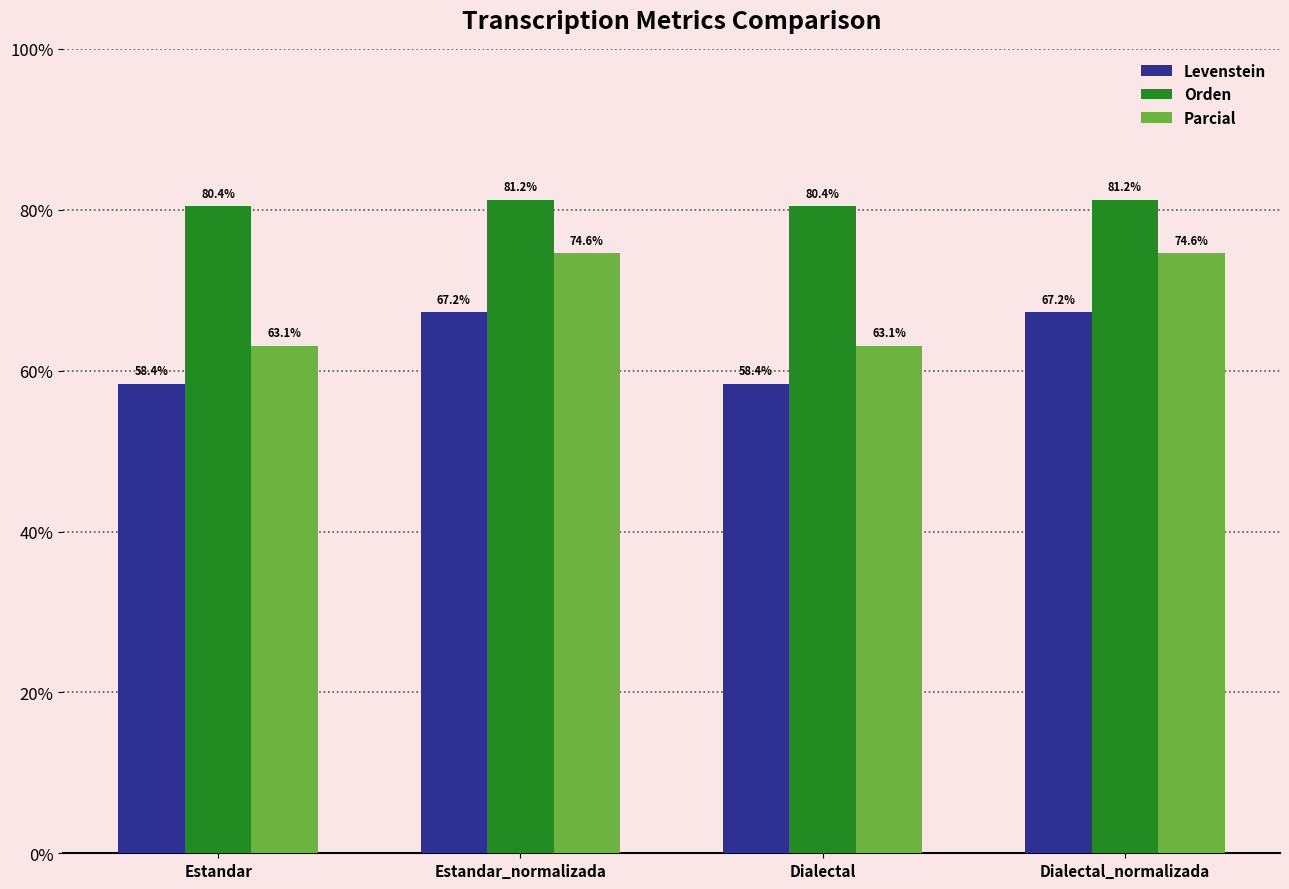

Is it true that Parcial equals 46.8 at Dialectal_normalizada?

False